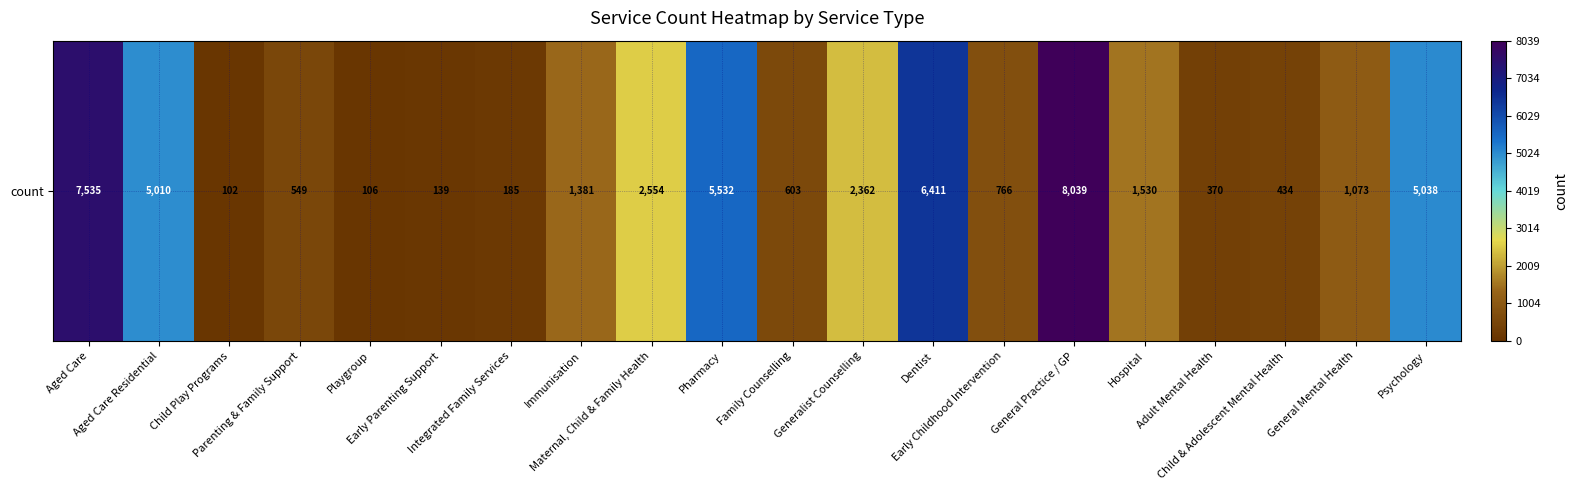

Reading left to right, list all the values displayed in this chart.

Aged Care=7535	Aged Care Residential=5010	Child Play Programs=102	Parenting & Family Support=549	Playgroup=106	Early Parenting Support=139	Integrated Family Services=185	Immunisation=1381	Maternal, Child & Family Health=2554	Pharmacy=5532	Family Counselling=603	Generalist Counselling=2362	Dentist=6411	Early Childhood Intervention=766	General Practice / GP=8039	Hospital=1530	Adult Mental Health=370	Child & Adolescent Mental Health=434	General Mental Health=1073	Psychology=5038